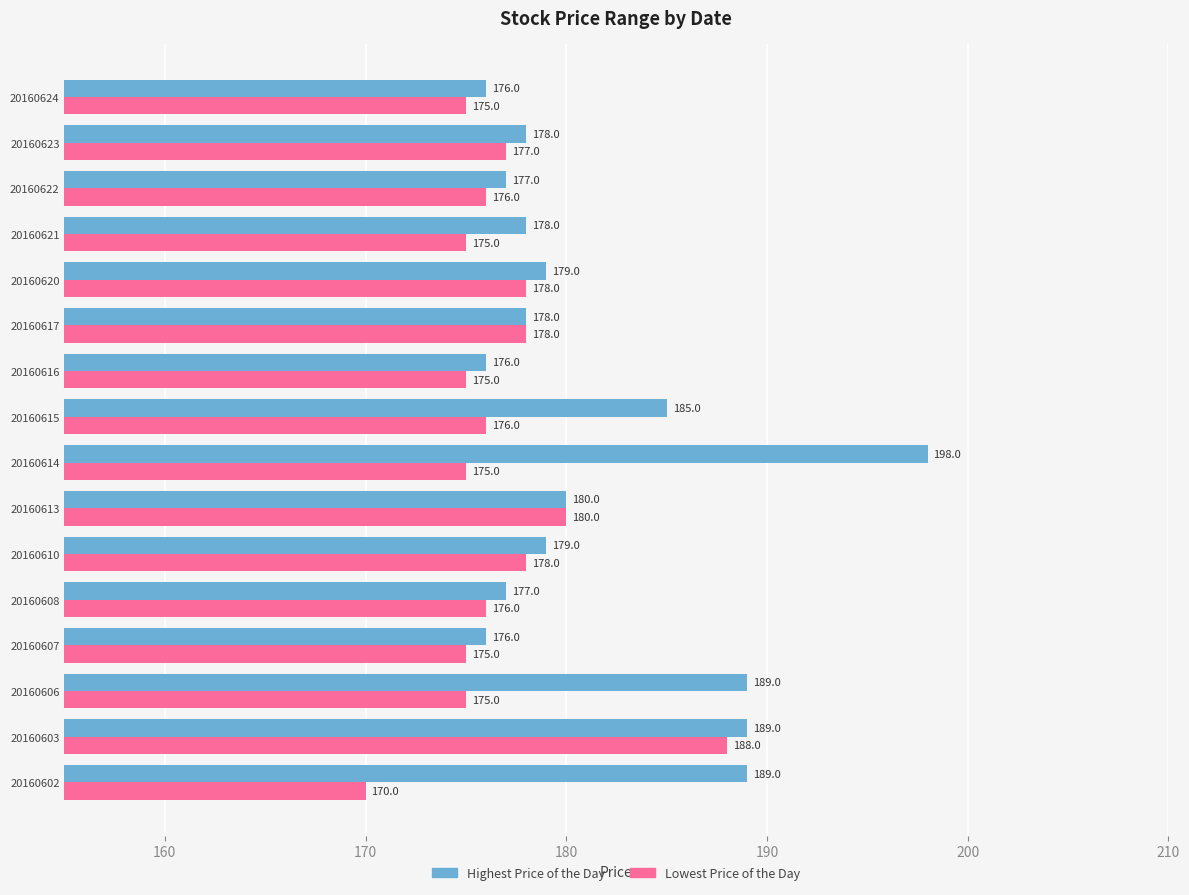

How many distinct data groups are displayed?

2